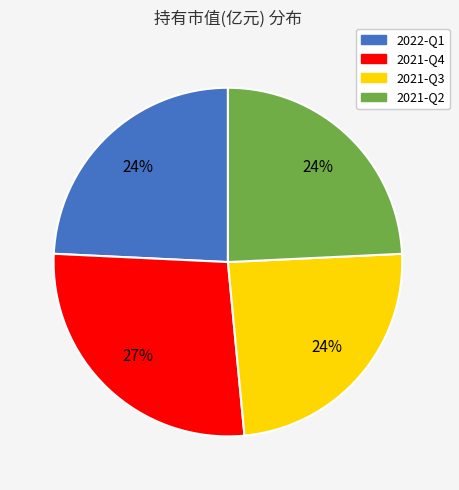

True or false: 2021-Q2 accounts for 24% of the total.

True